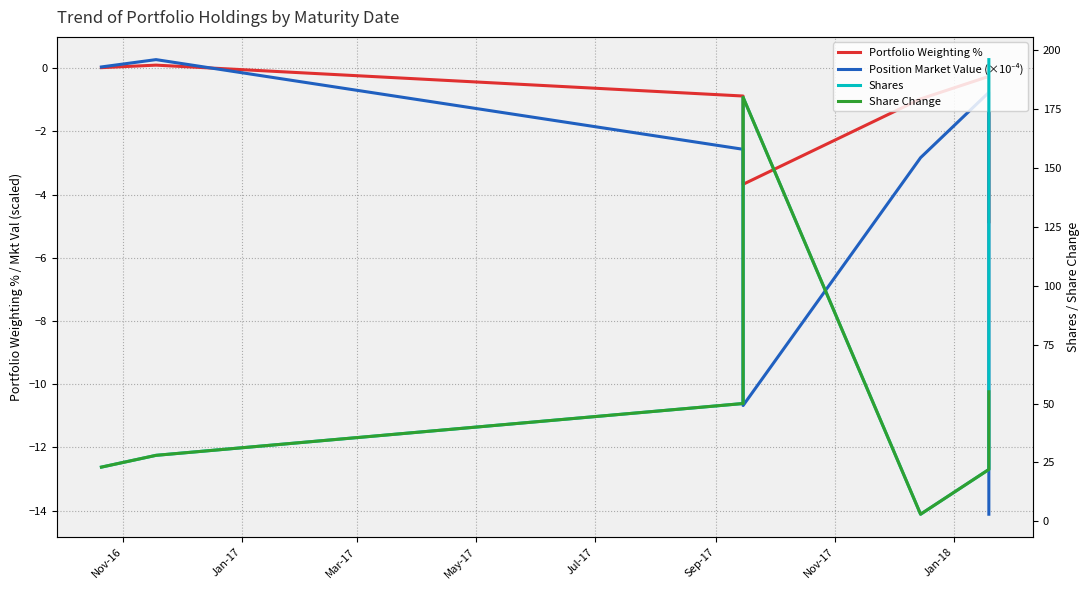

In Portfolio Weighting %, how many points are higher than both neighbors (excluding endpoints)?

2